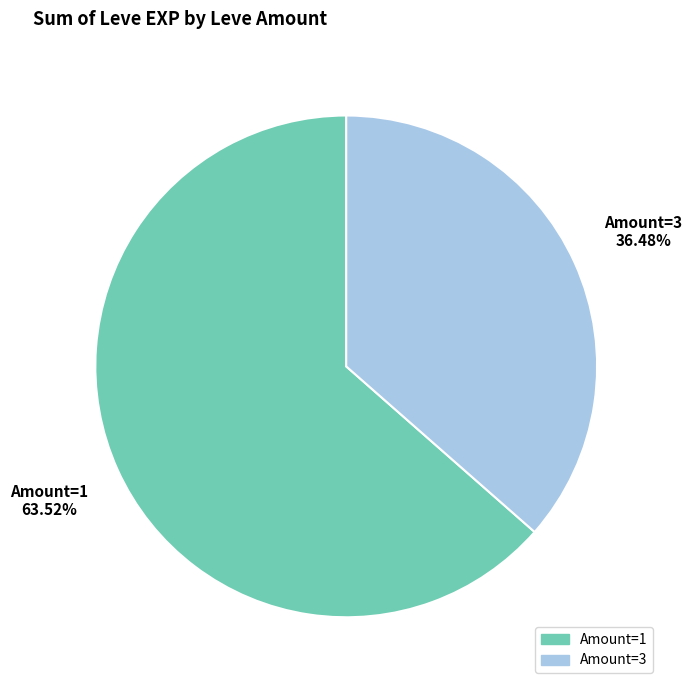

Does any single category account for the majority?

Yes